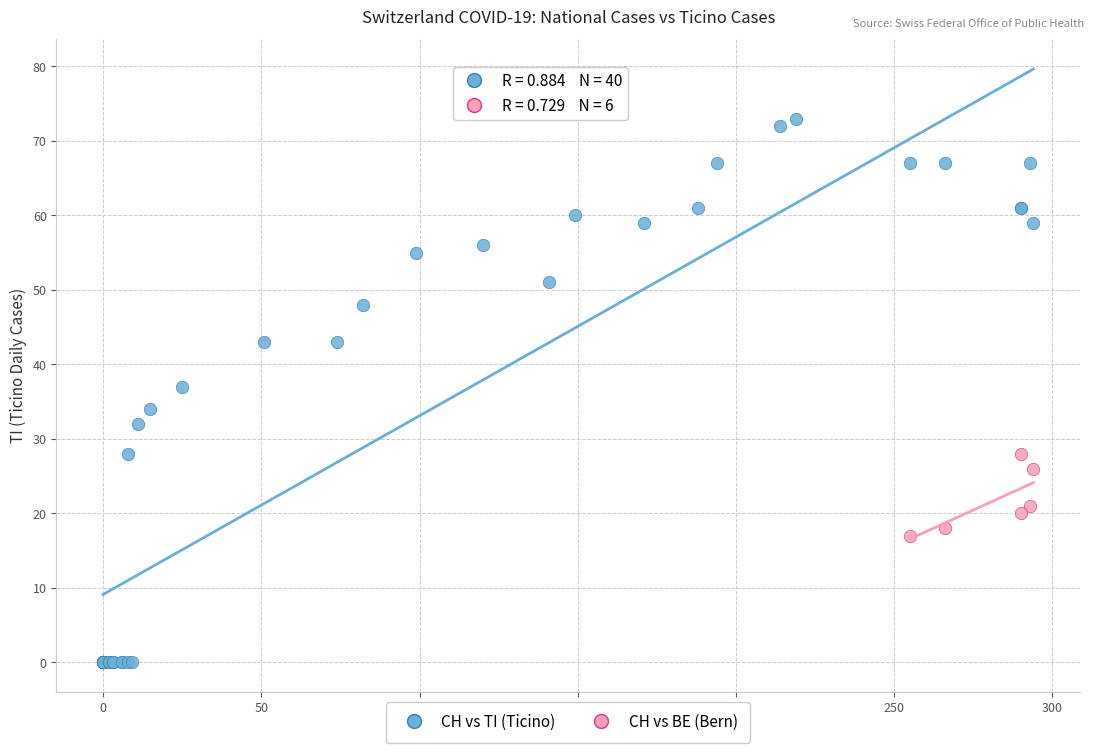

Which series has the widest spread of Y values?

CH vs TI (Ticino)